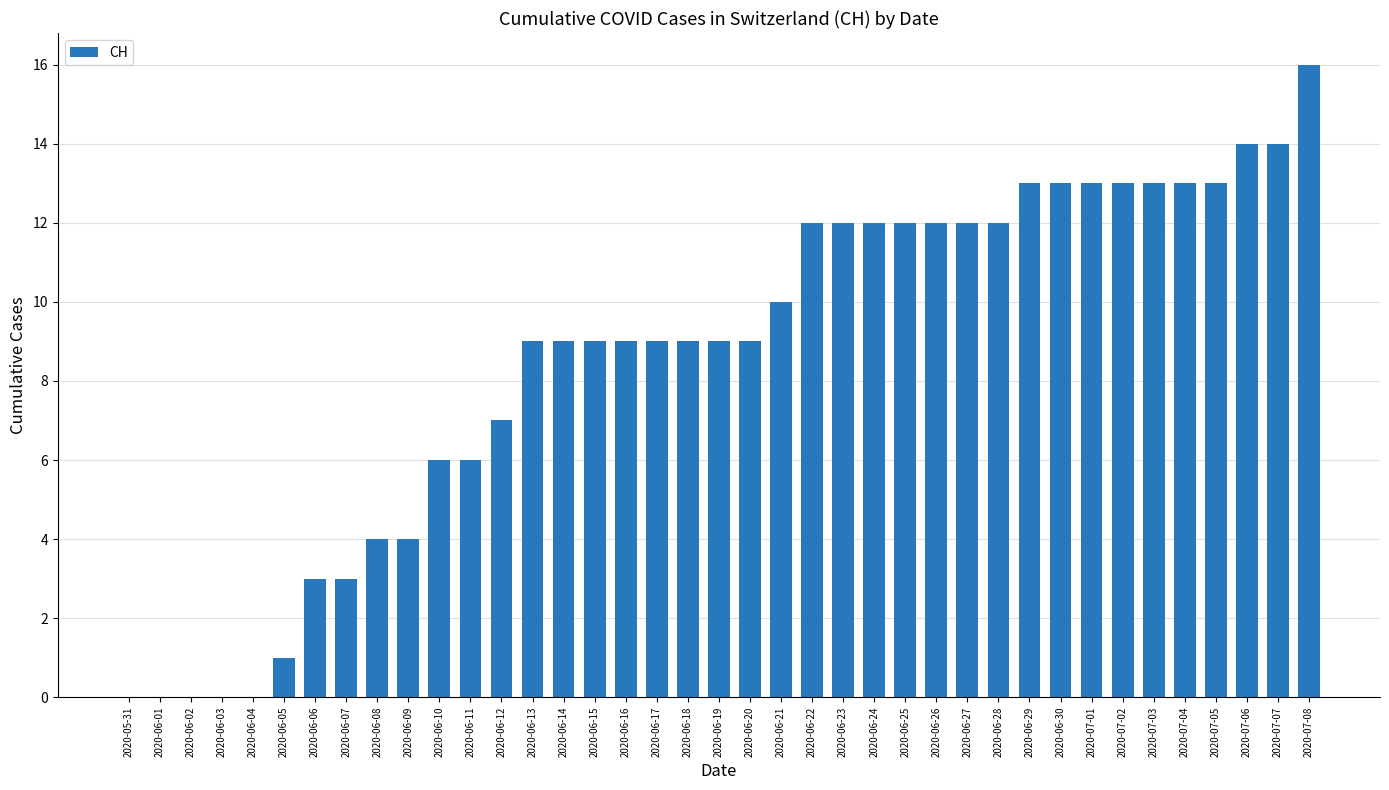

The value at 2020-06-23 is 12. True or false?

True